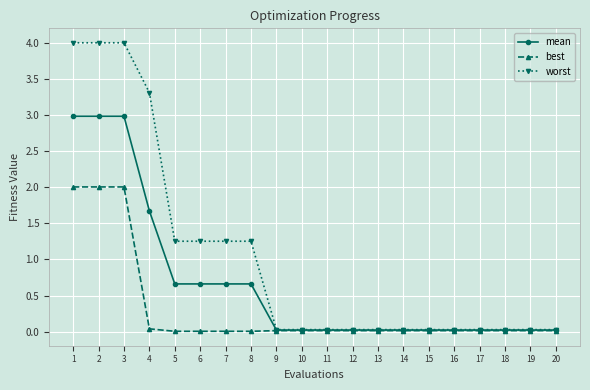

What is the greatest value displayed?

4.0